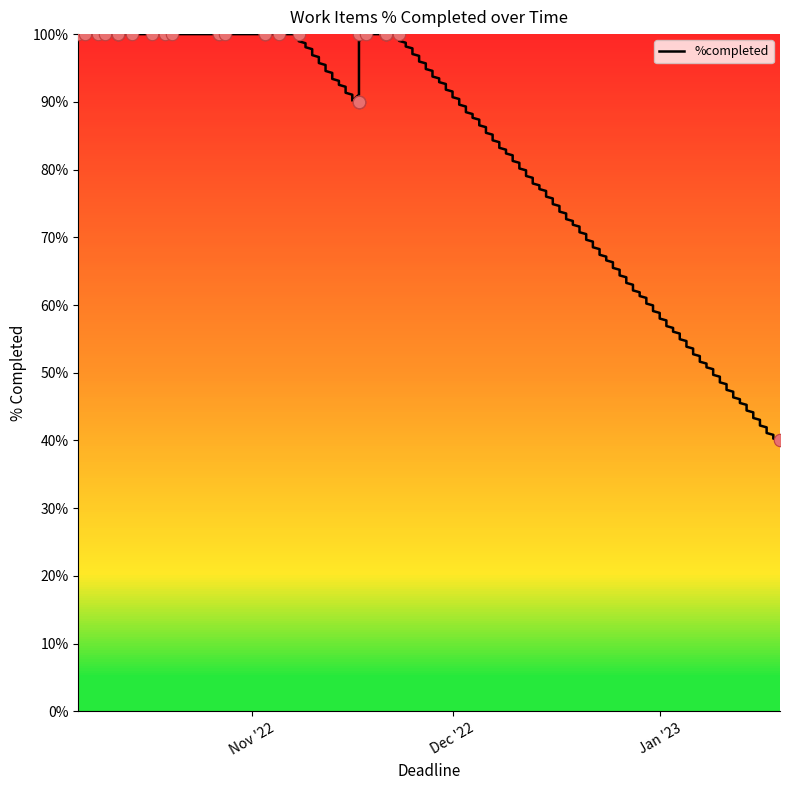

Approximately how many times larger is the value at 2022-10-19 compared to 2022-10-10?

1.0